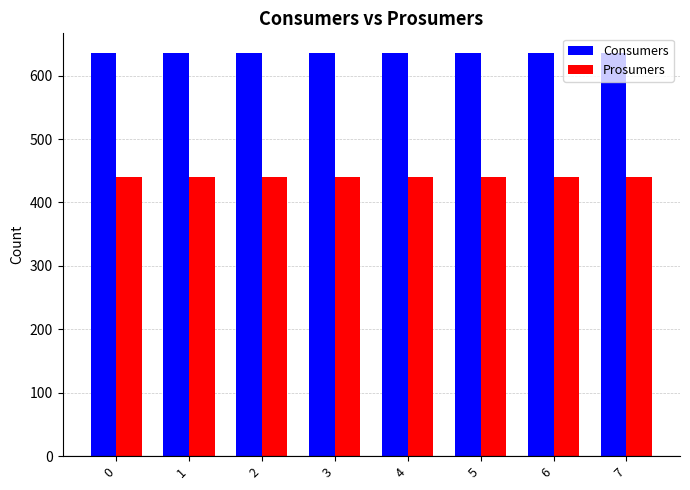

What is the average value of the Prosumers series?

440